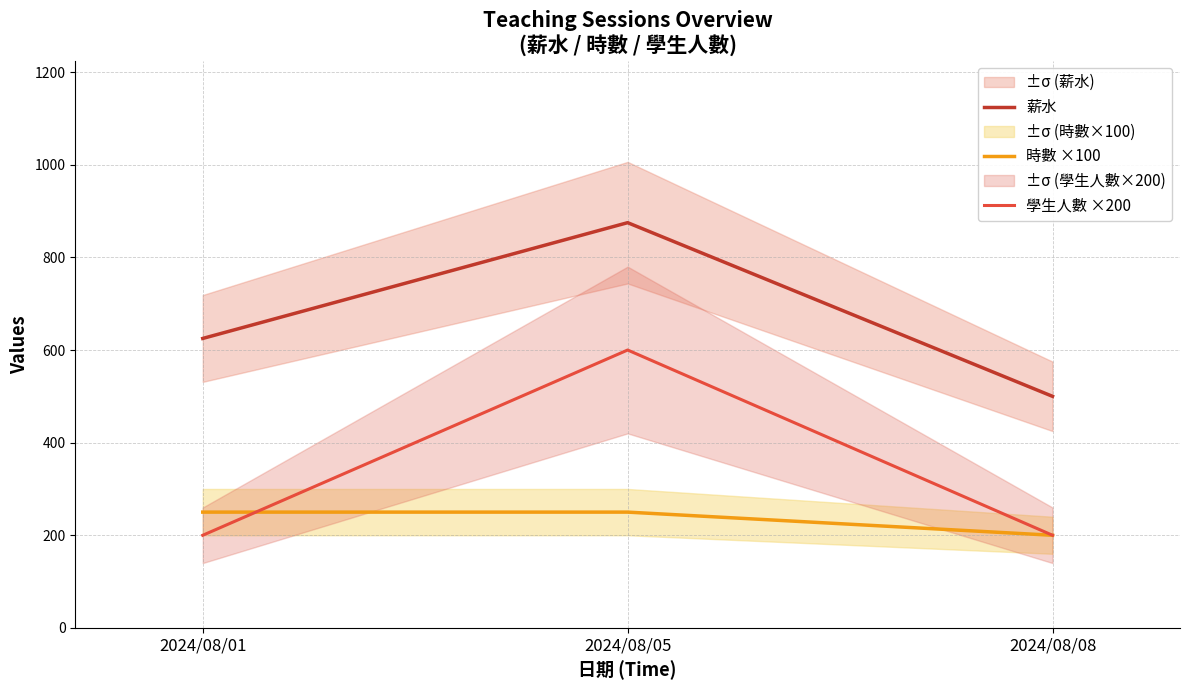

At which label is 薪水 closest to 687?

2024/08/01